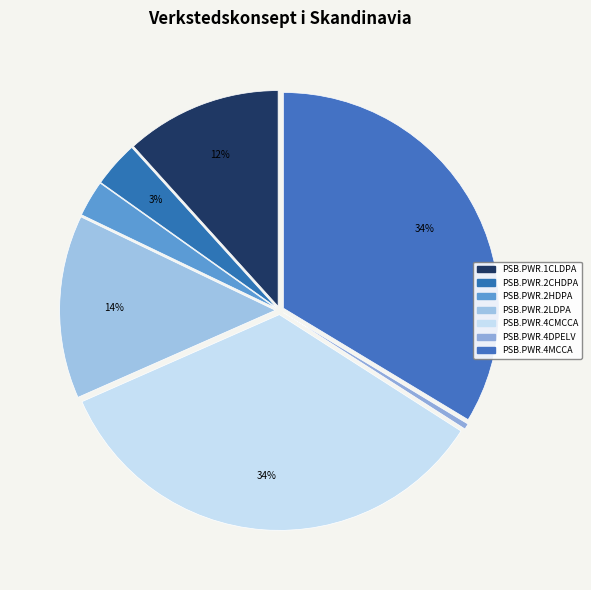

How many slices are in this pie chart?

7